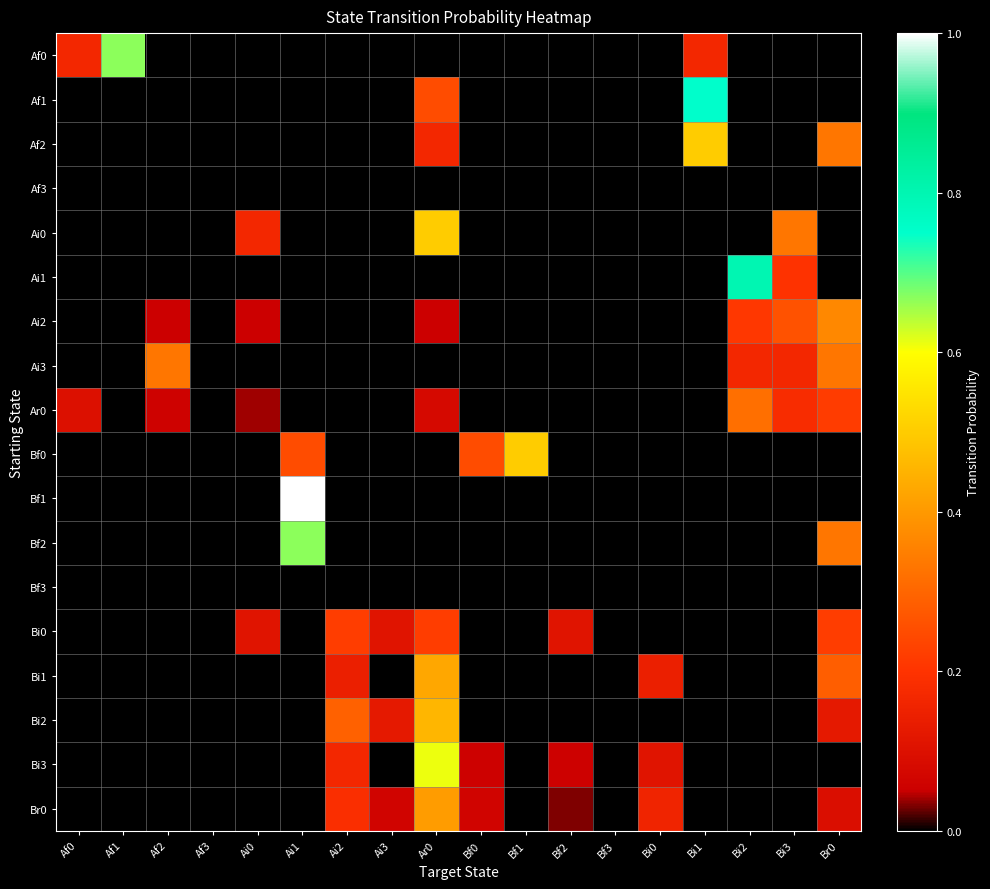

Which series has the largest range (max minus min)?

Bf1